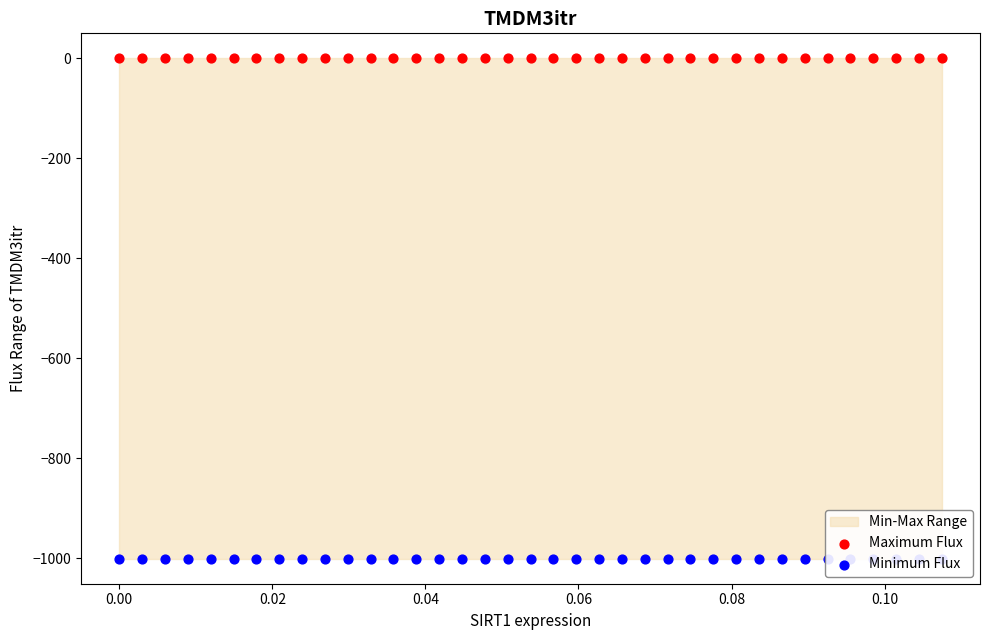

Which series reaches the minimum Y coordinate?

Minimum Flux